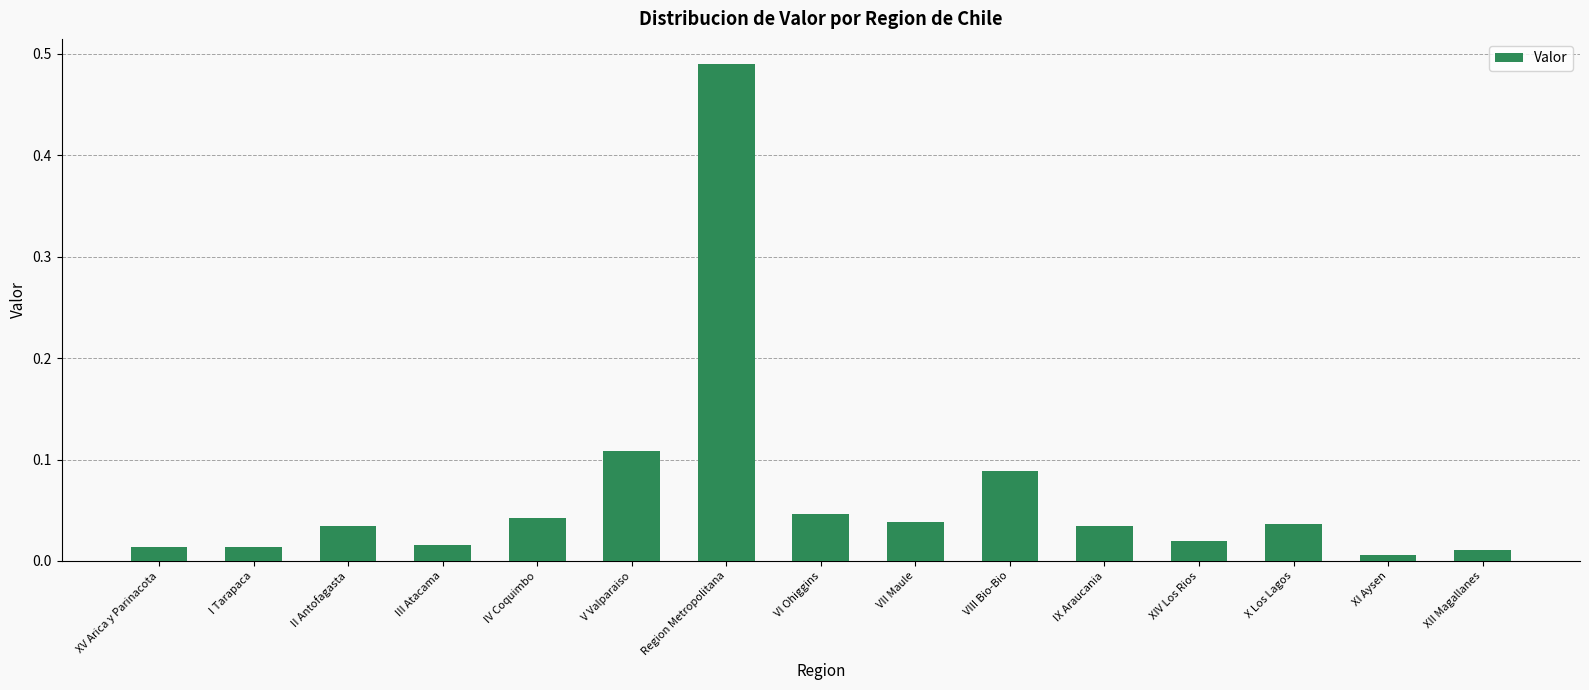

How many bars are there in total?

15